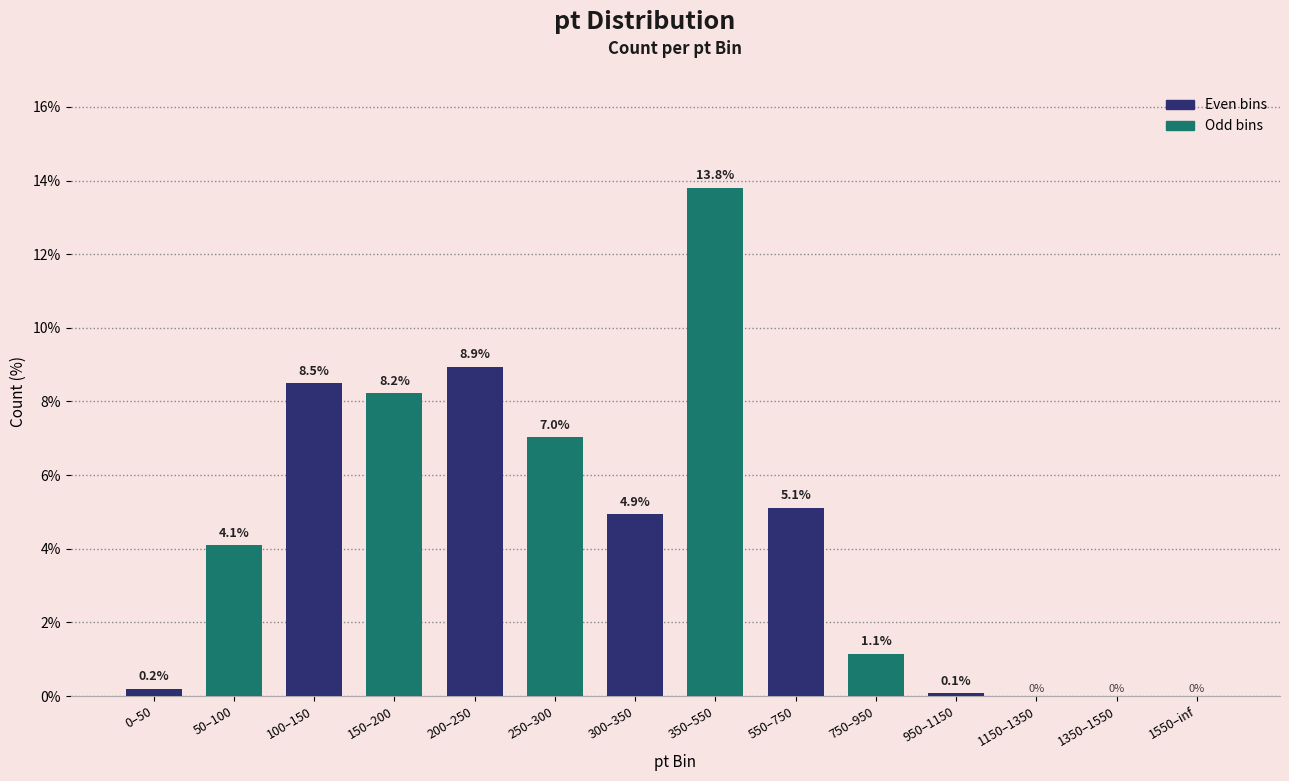

Between 200–250 and 950–1150, which is larger?

200–250